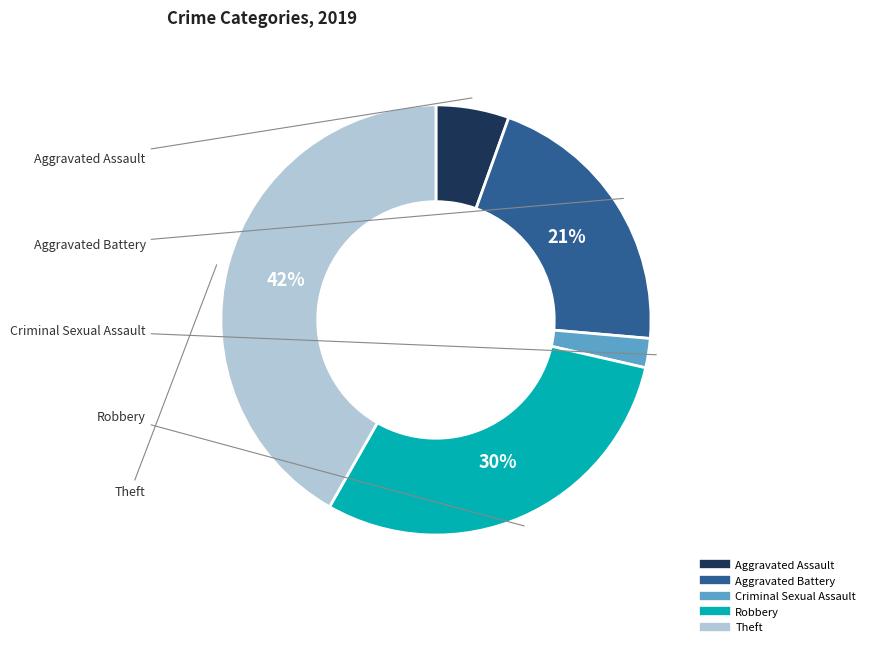

Which category has the biggest portion of the pie?

Theft